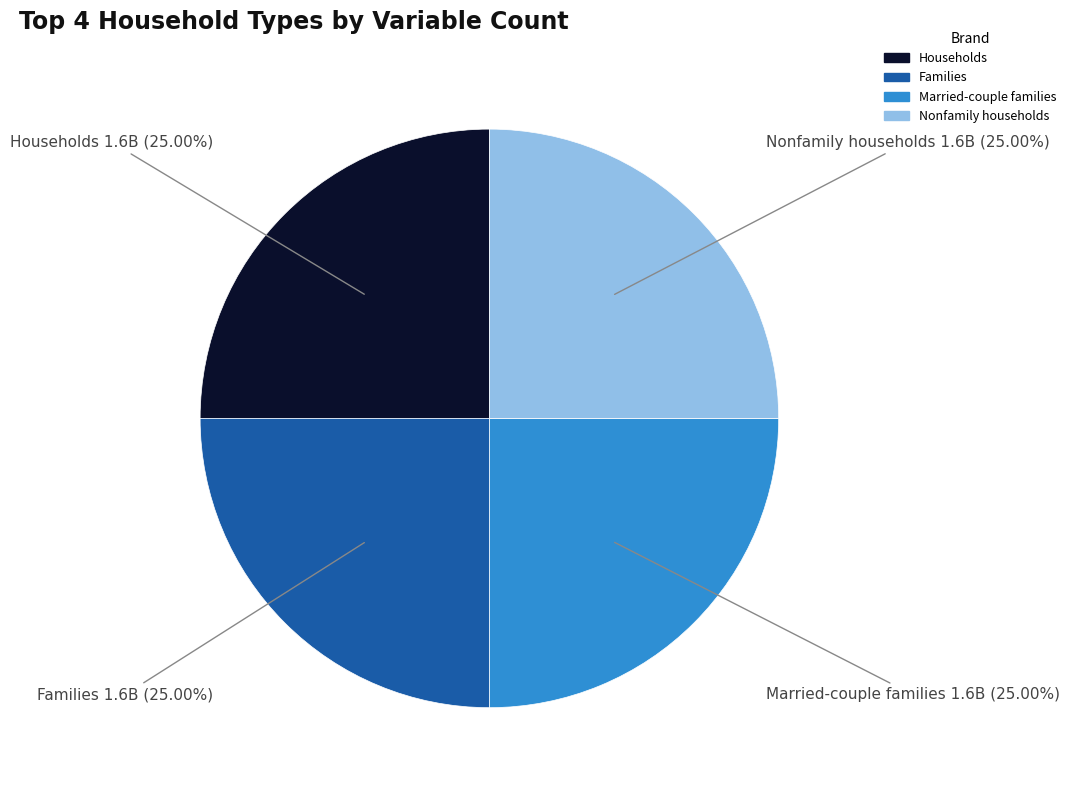

What is the ratio of the value at Married-couple families to the value at Families?

1.0